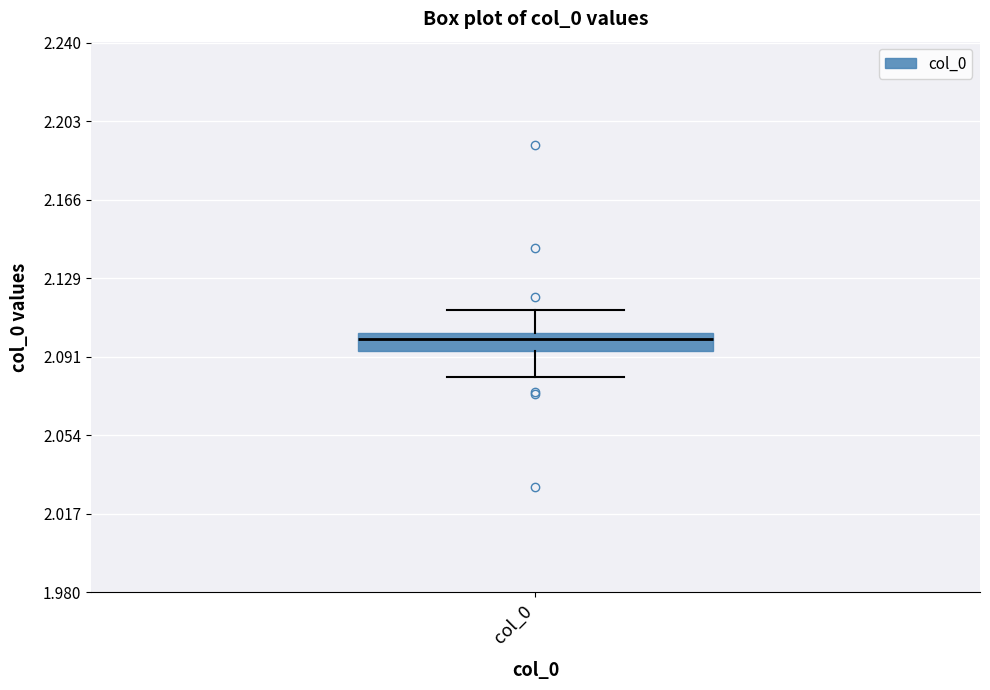

Where does the lower whisker of the box for col_0 end on the y-axis? The values are not printed on the chart, so give them approximately, as read against the axis.

2.080